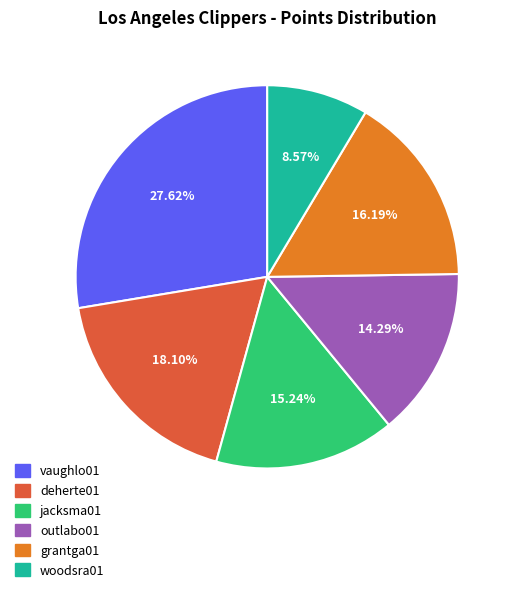

Between deherte01 and grantga01, which is larger?

deherte01